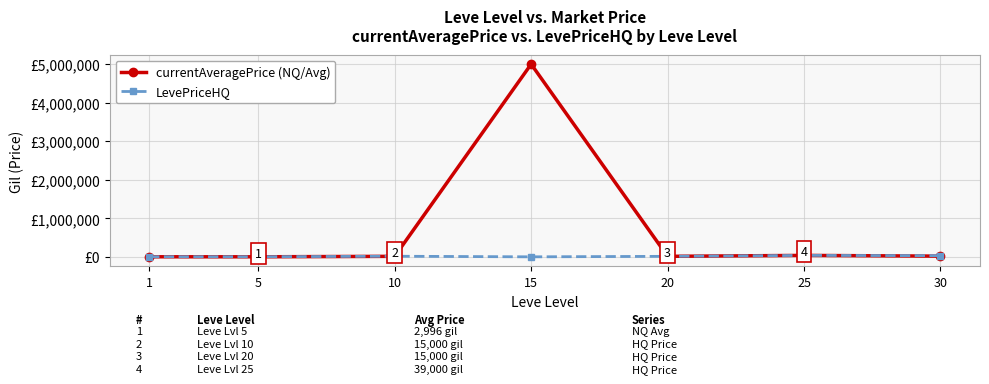

At which category is the sum across all series the highest?

15